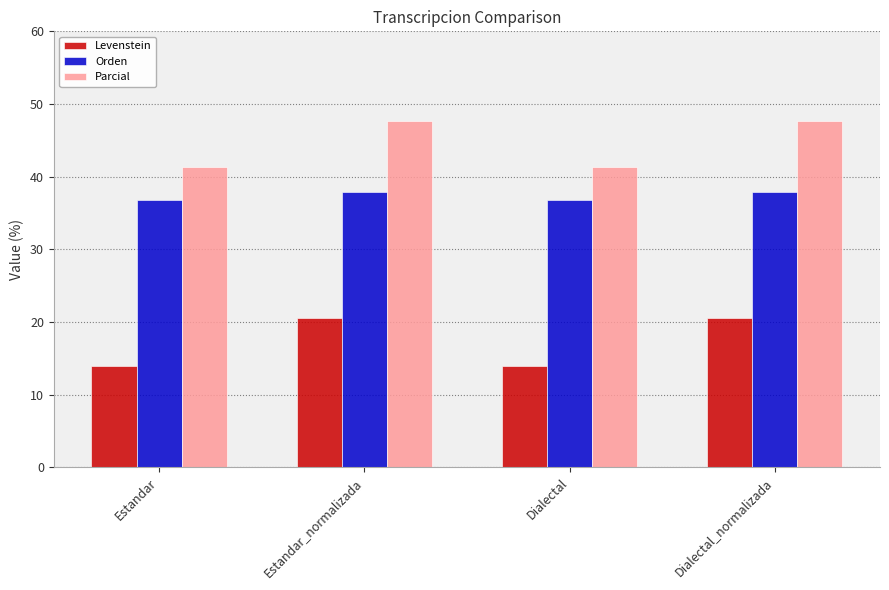

Rank the series at Dialectal_normalizada from lowest to highest value.

Levenstein, Orden, Parcial